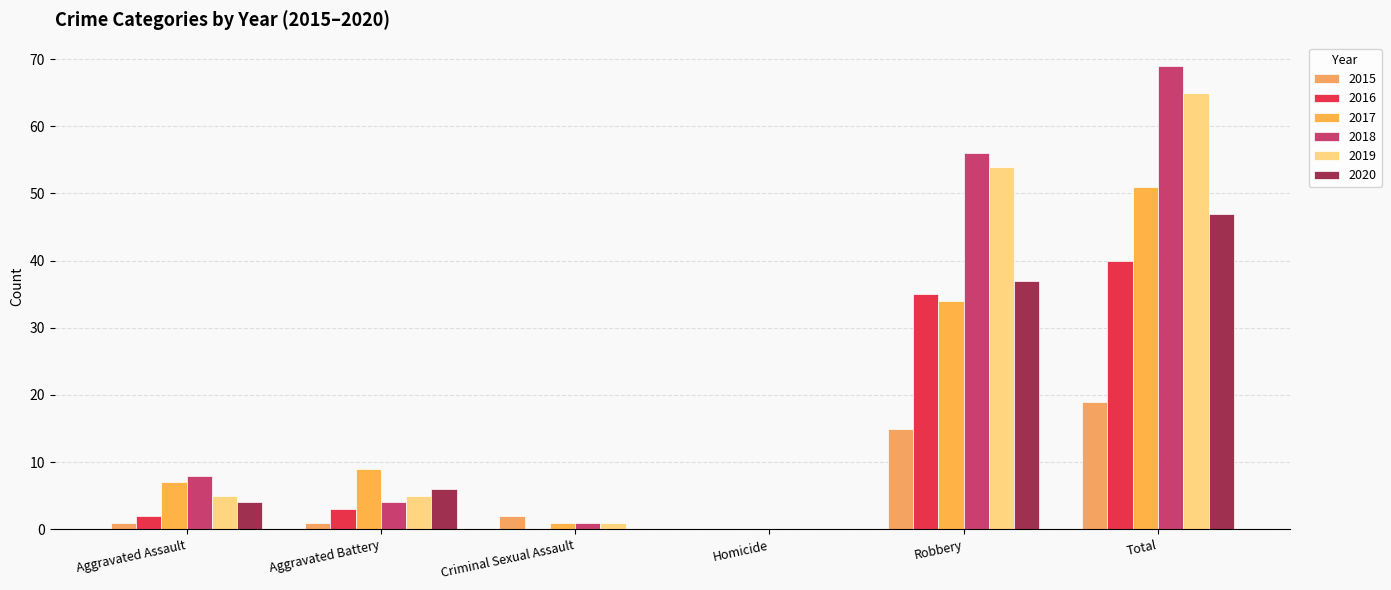

What is the difference between the 2019 values at Criminal Sexual Assault and Homicide?

1